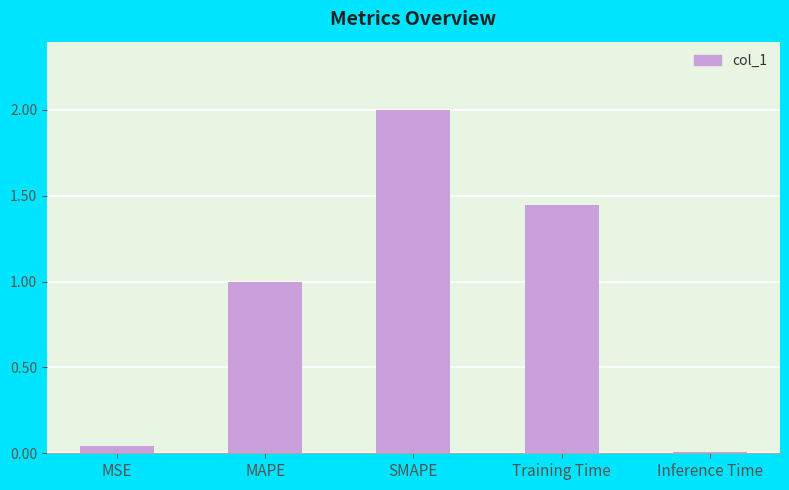

Rank the categories by value from highest to lowest.

SMAPE, Training Time, MAPE, MSE, Inference Time